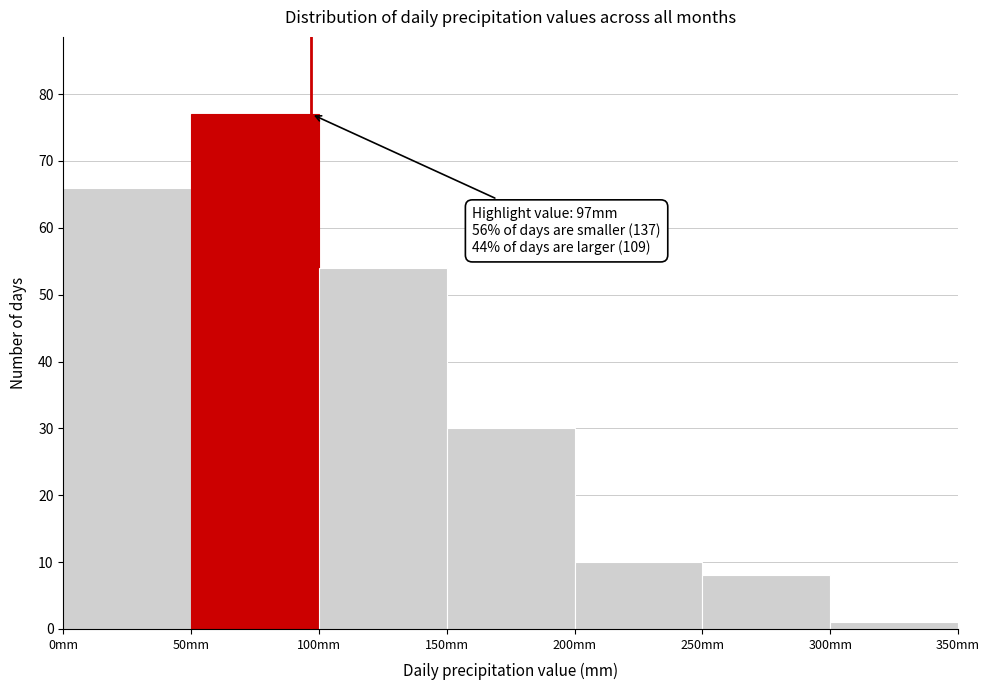

Which range on the x-axis has the tallest bar?

50 to 100